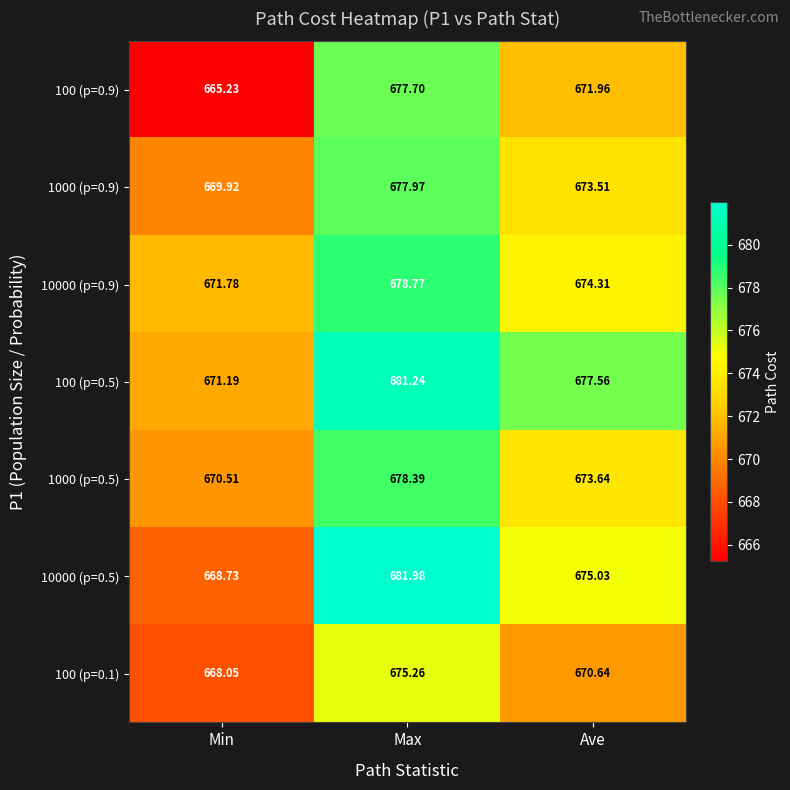

At which category is the sum across all series the highest?

Max